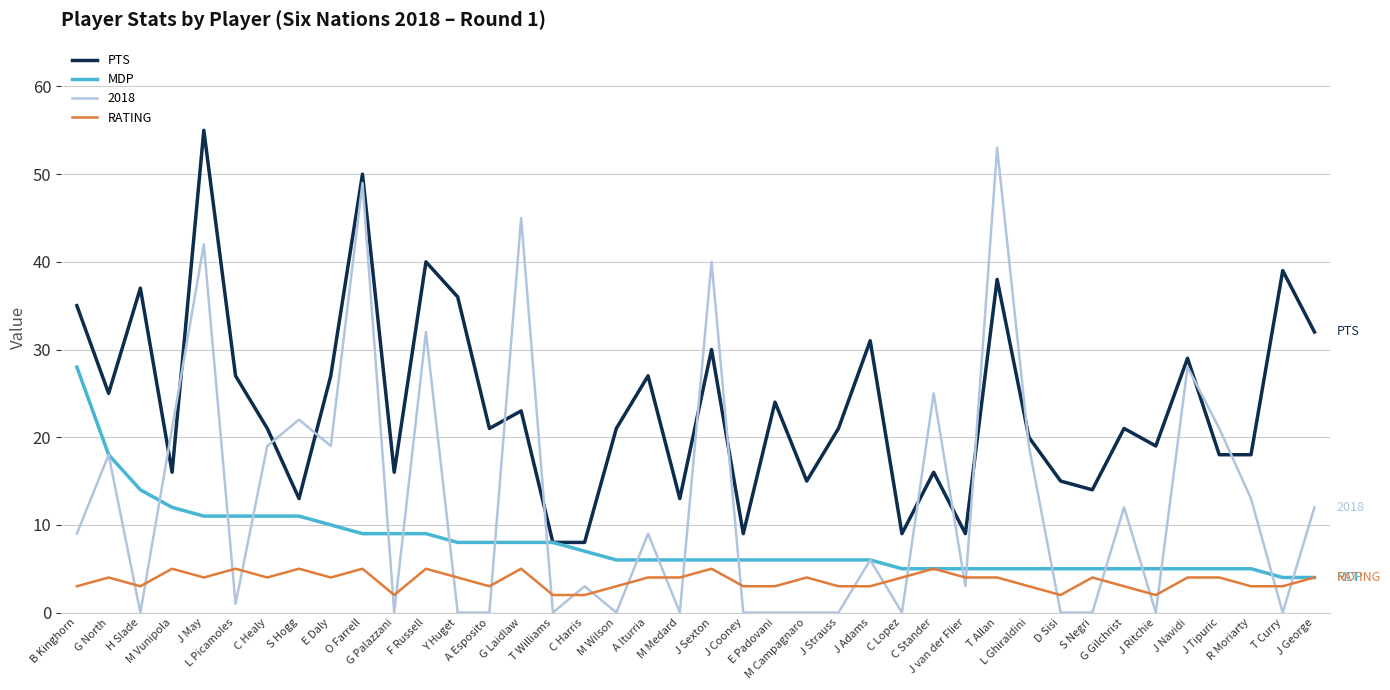

The value of RATING at L Ghiraldini is 3. True or false?

True